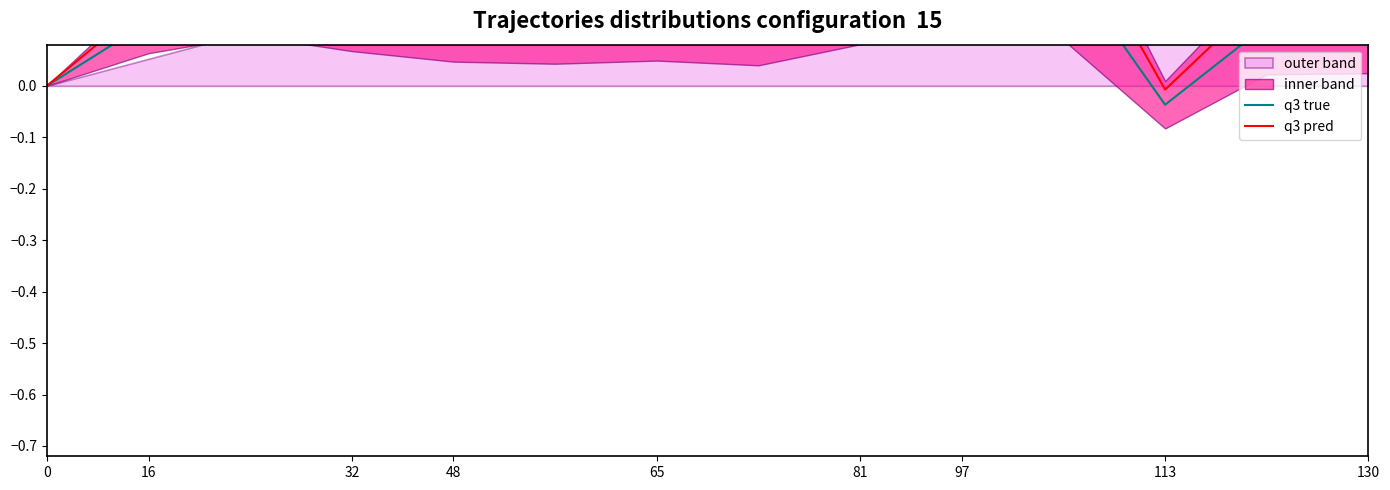

True or false: q3 true and q3 pred intersect in this chart.

False